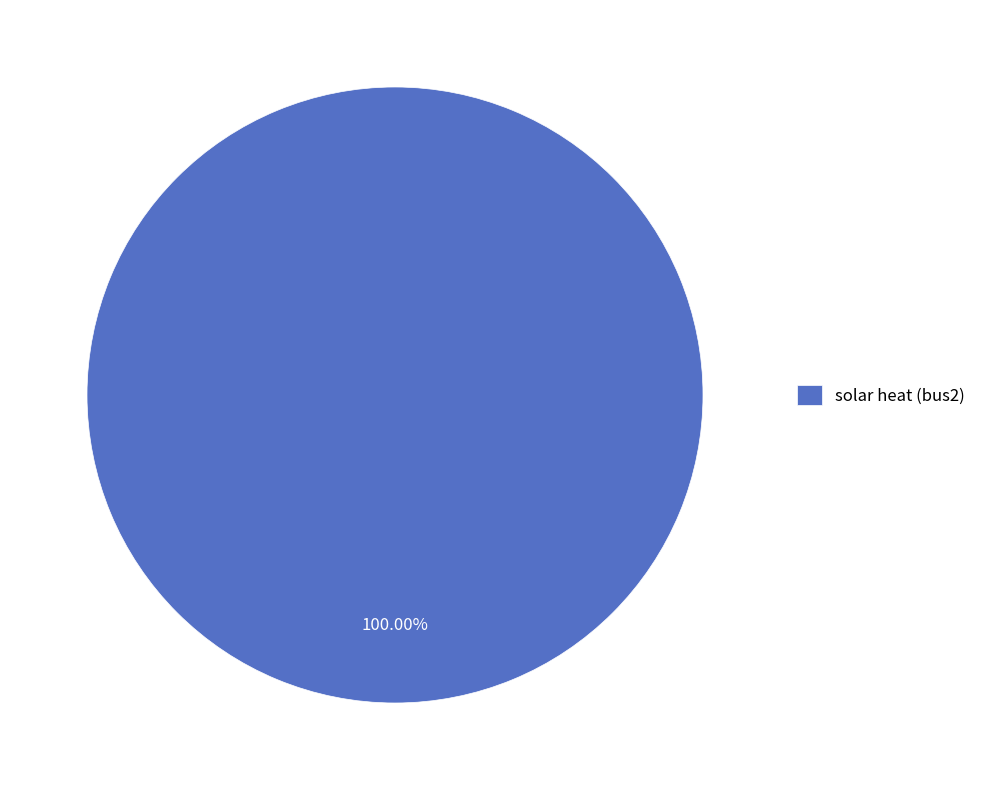

Which slice represents more than half of the pie?

solar heat (bus2)